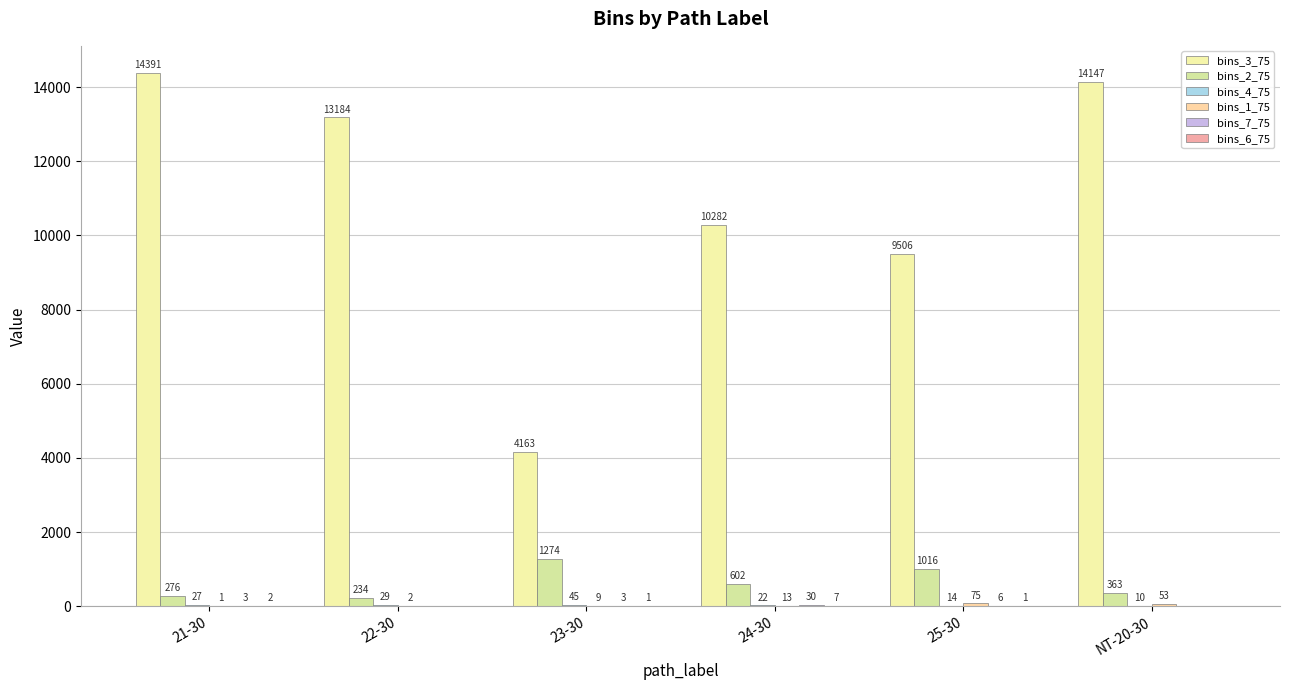

Reading right to left, transcribe all the data shown in this chart.

bins_3_75: 14147	9506	10282	4163	13184	14391
bins_2_75: 363	1016	602	1274	234	276
bins_4_75: 10	14	22	45	29	27
bins_1_75: 53	75	13	9	2	1
bins_7_75: 0	6	30	3	0	3
bins_6_75: 0	1	7	1	0	2